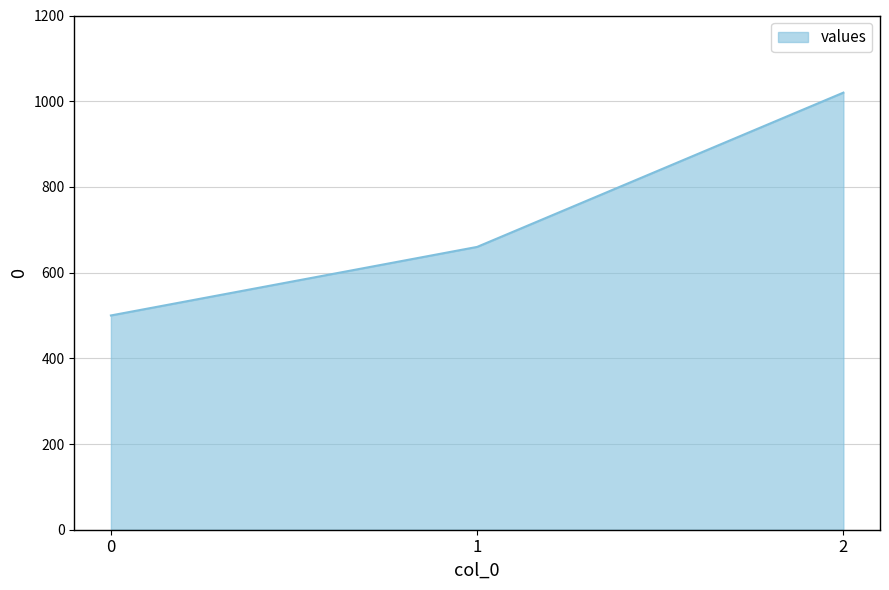

What is the sum of the values at 1 and 2?

1680